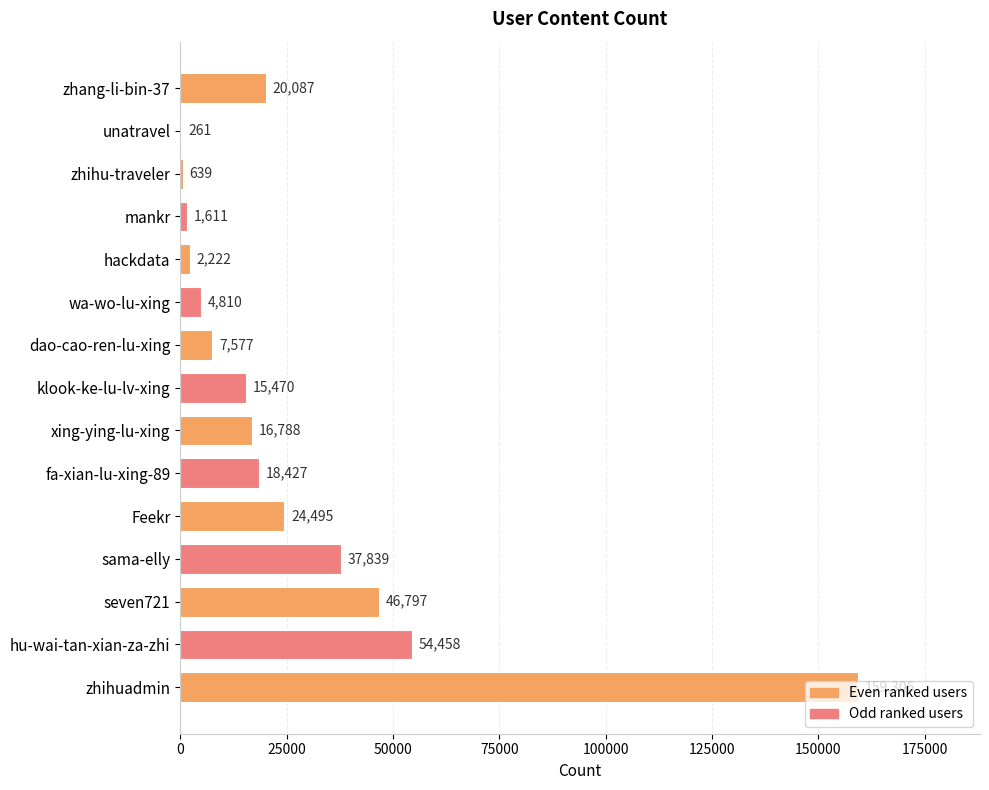

True or false: the data shows 15470 at klook-ke-lu-lv-xing.

True